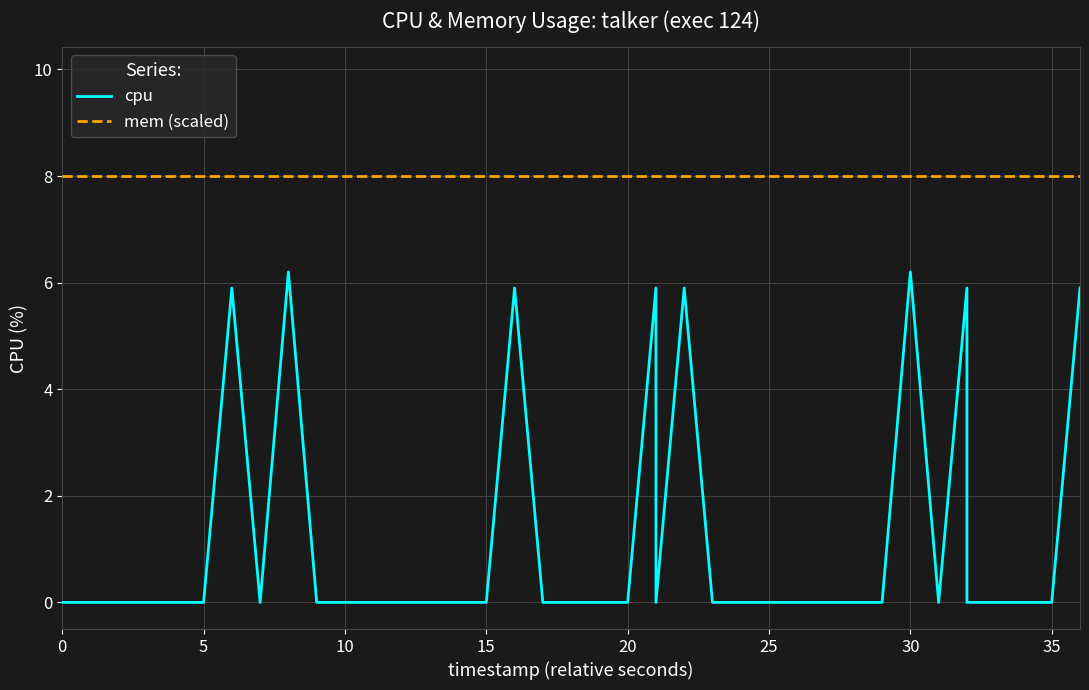

What is the value of the mem (scaled) point at the 15th from the left?

8.0